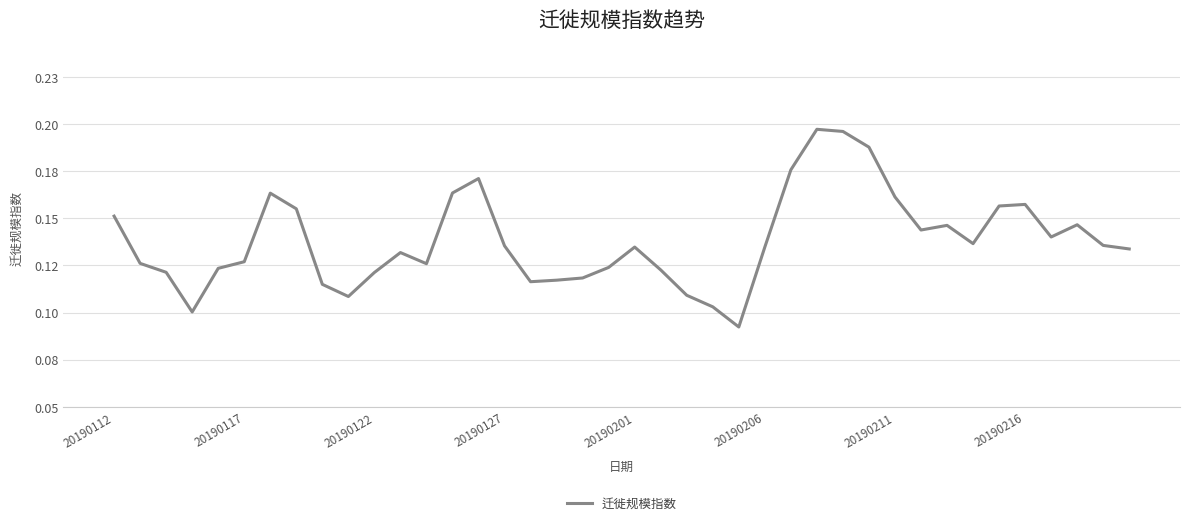

Does the chart display data point markers on the line(s)?

No